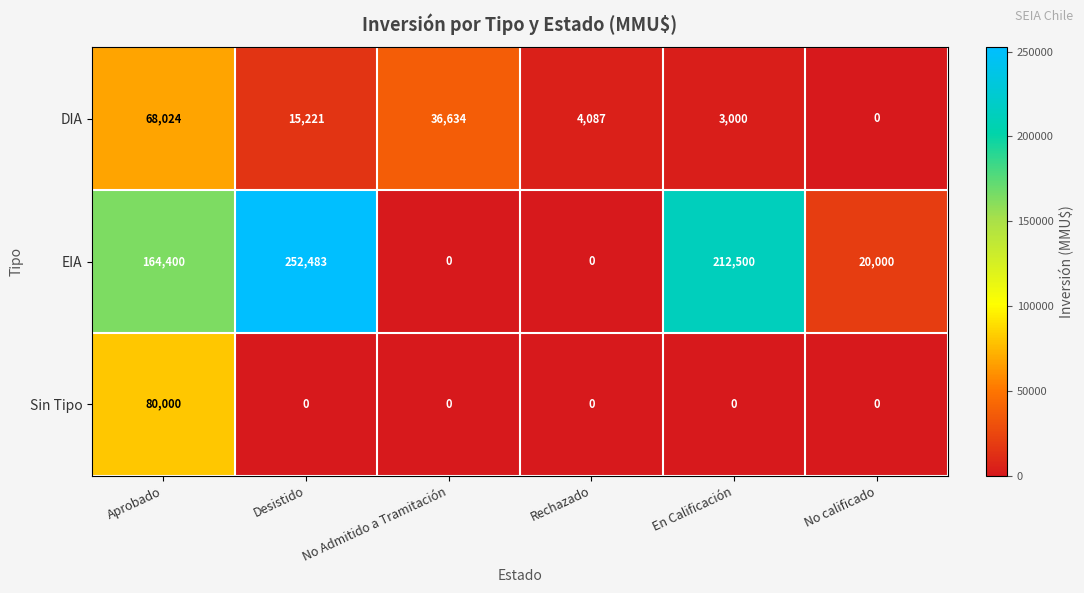

At which category does the chart reach its peak across all series?

Desistido